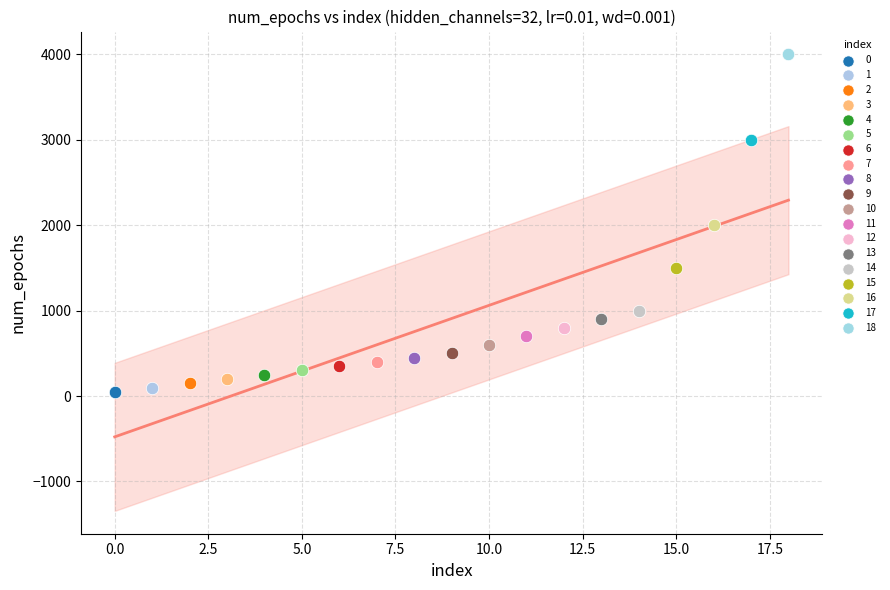

Which series contains the highest Y value?

18